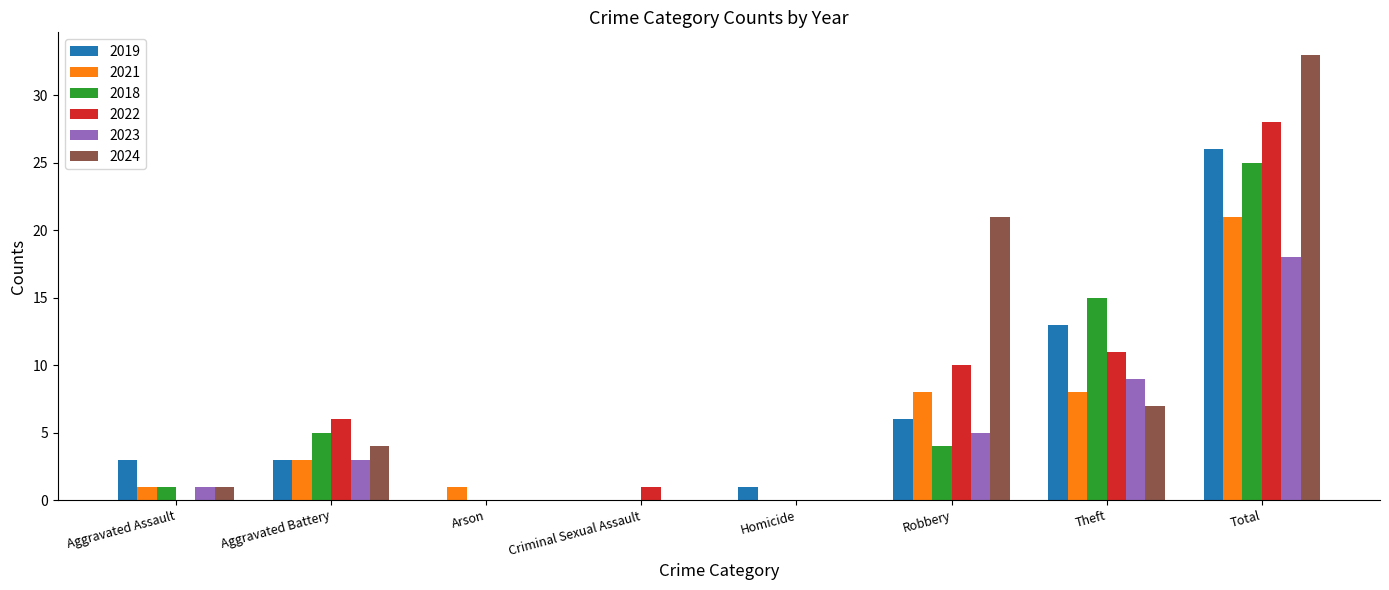

Where is 2019 nearest to the value 13?

Theft